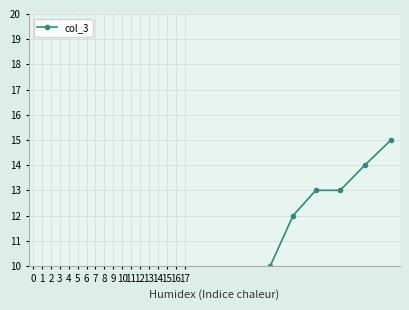

What is the ratio of the value at 6 to the value at 14?

0.6